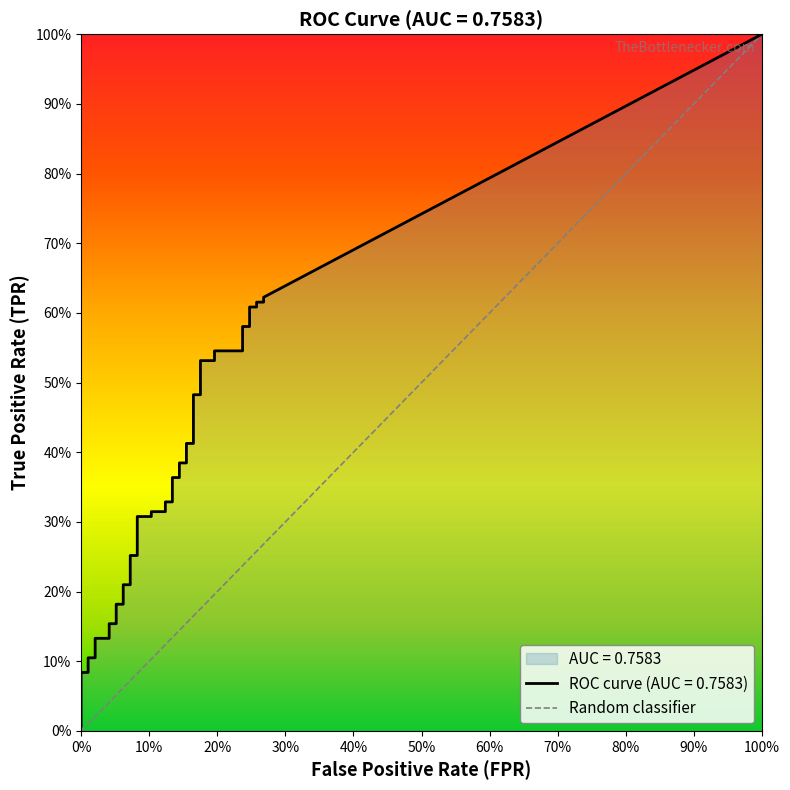

Which series has the largest range (max minus min)?

tpr